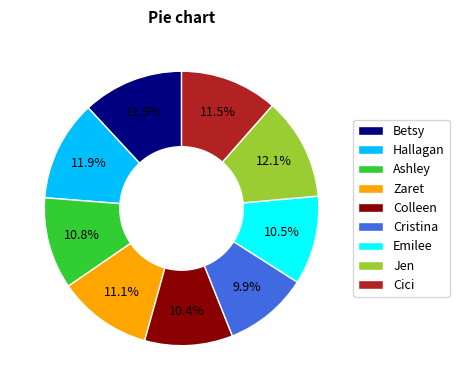

Approximately how many times larger is the value at Colleen compared to Betsy?

0.9